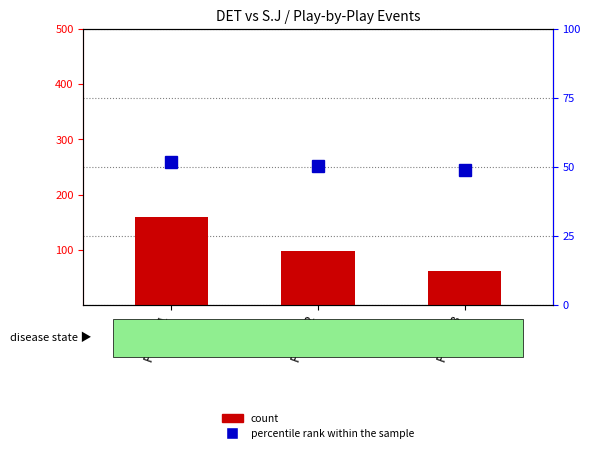

Reading right to left, what are all the values shown in this chart?

count: Period 3=62.0	Period 2=97.0	Period 1=159.0
percentile rank within the sample: Period 3=49.0	Period 2=50.5	Period 1=52.0